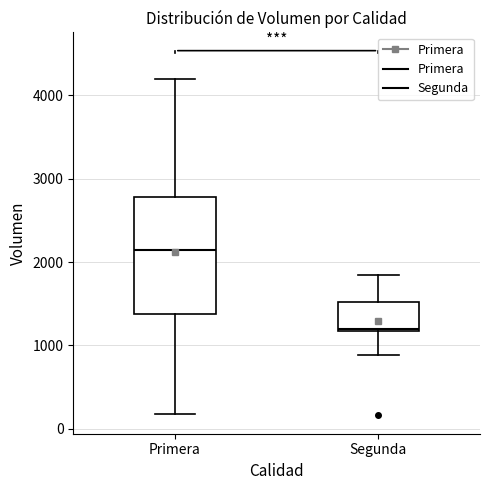

Reading left to right, read every box against the y-axis: the position of its median line, the range the box covers, and the ends of its whiskers. The values are not printed on the chart, so give them approximately, as read against the axis.

Primera: median 2200, box 1400 to 2800, whiskers 200 to 4200
Segunda: median 1200, box 1200 to 1500, whiskers 900 to 1900